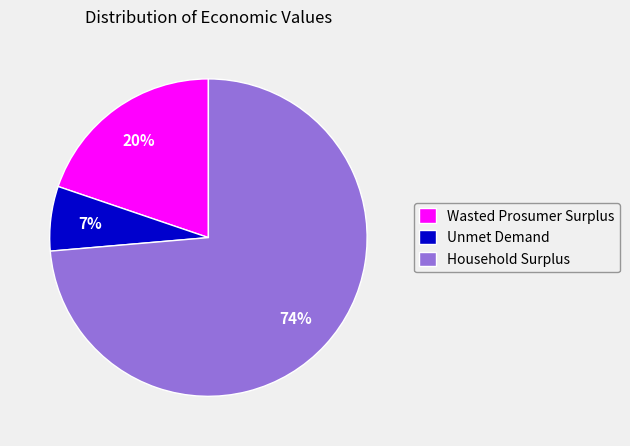

Is the sum of Wasted Prosumer Surplus and Unmet Demand greater than half?

No